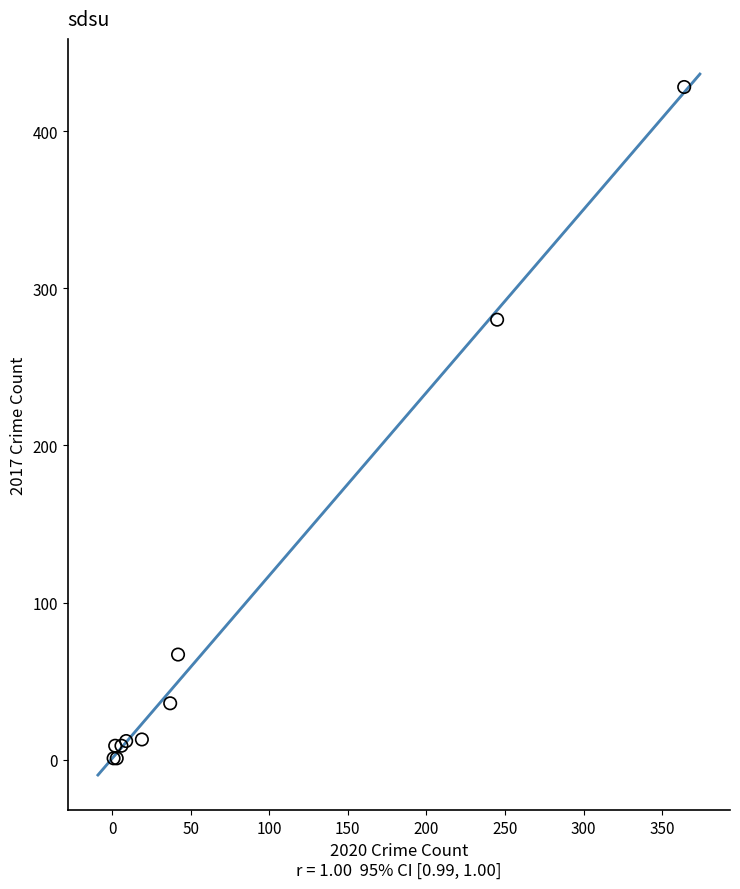

What Y value in the scatter plot is closest to 214?

280